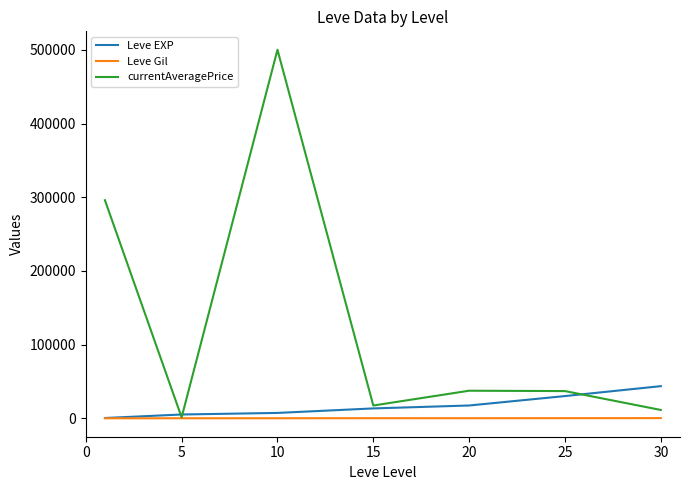

What is the maximum value for currentAveragePrice?

500161.3